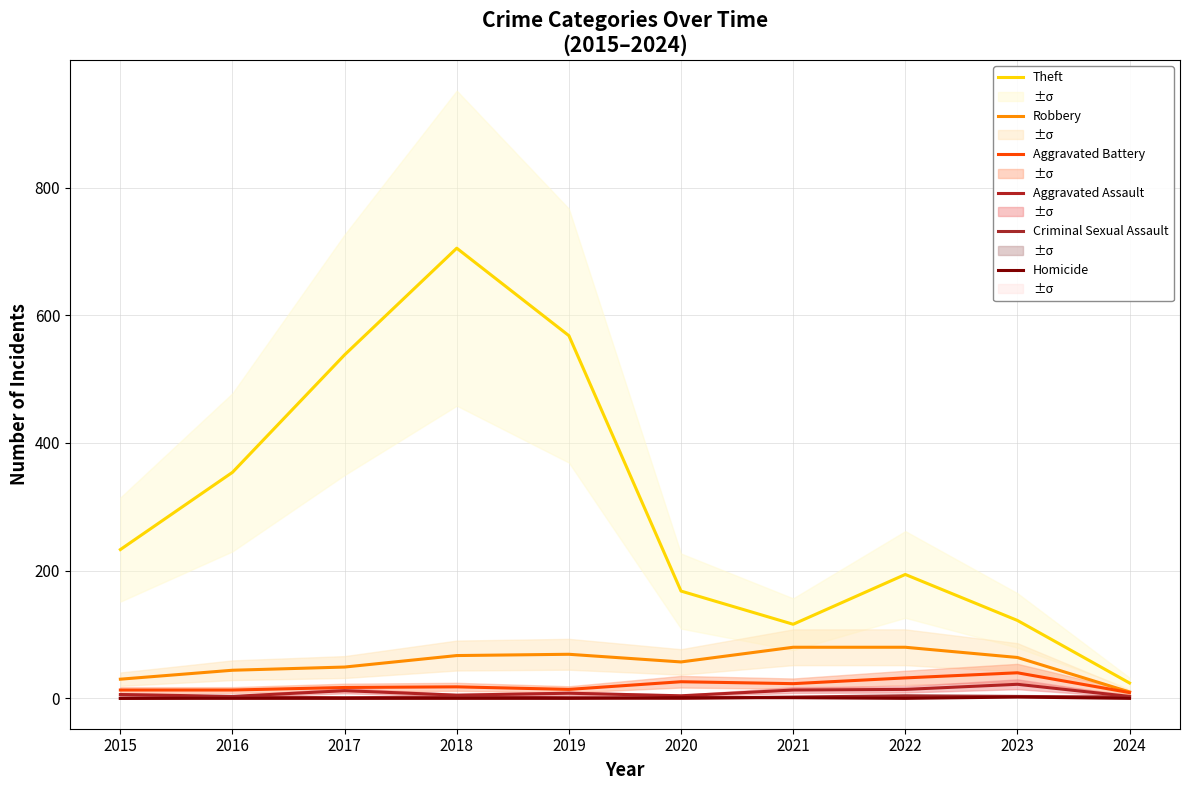

What is the sum of the Criminal Sexual Assault values at 2015 and 2023?

3